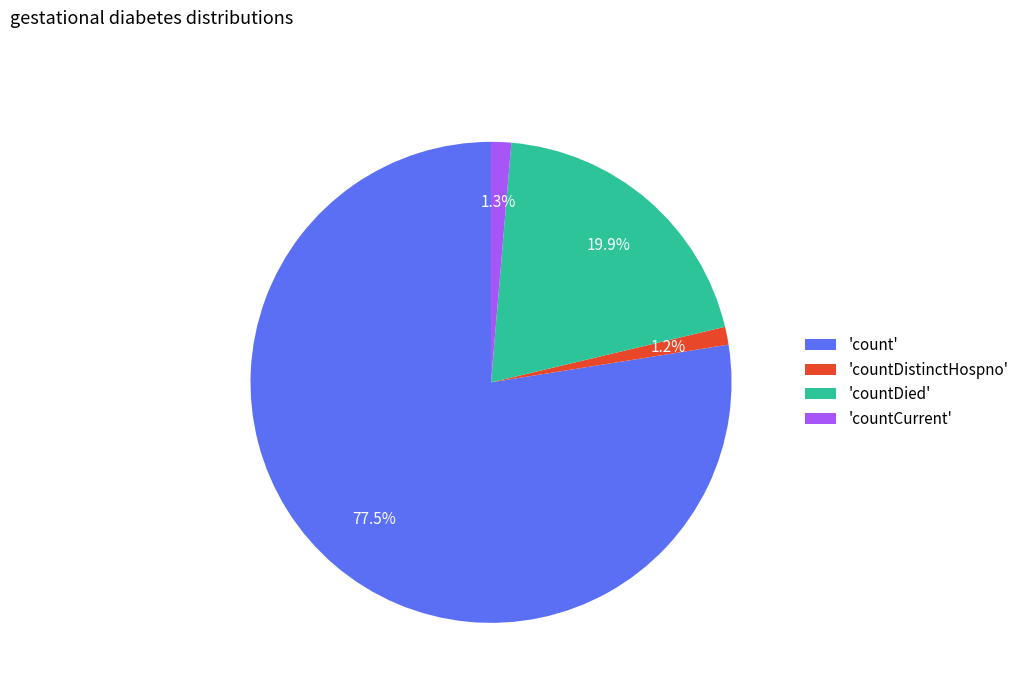

What percentage is NOT represented by 'countCurrent'?

98.7%